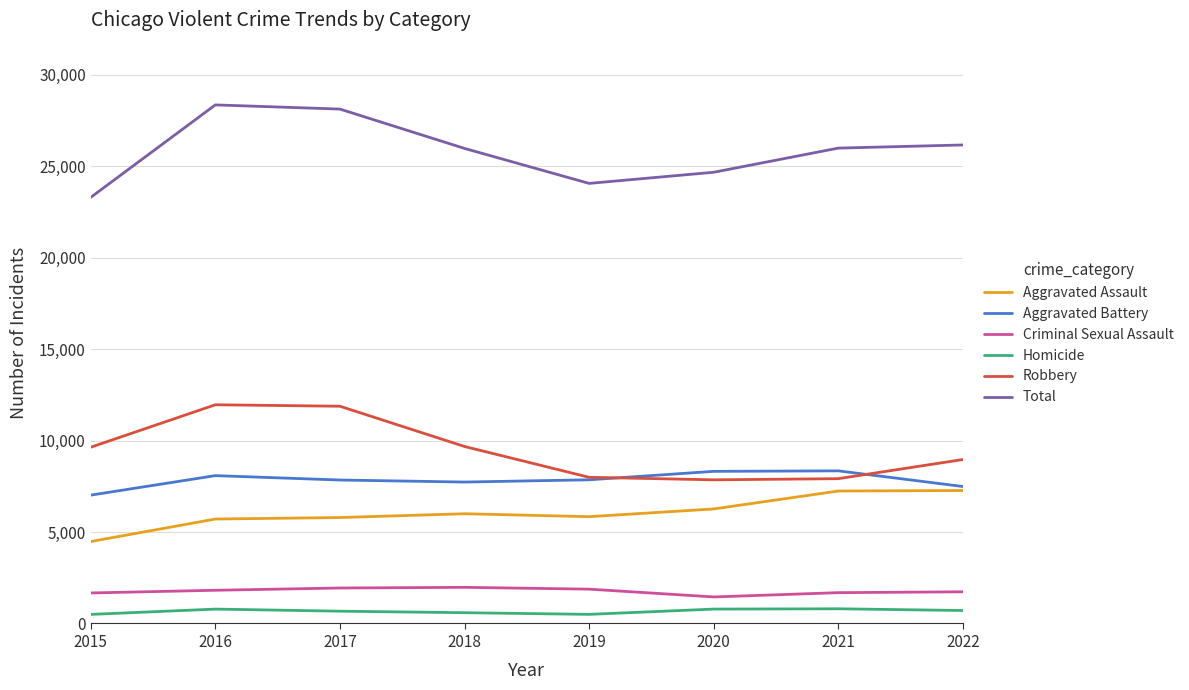

Is it true that Aggravated Assault equals 6001 at 2018?

True